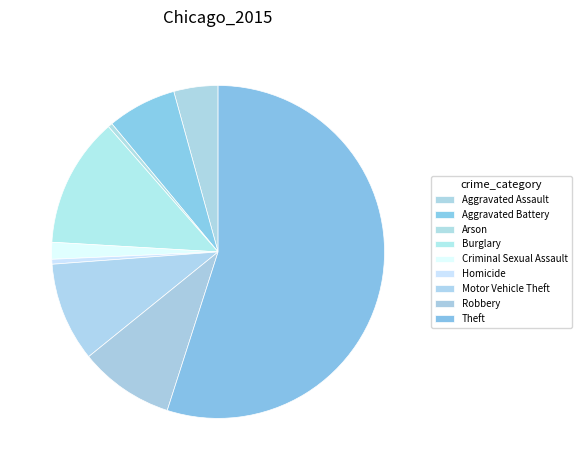

True or false: Arson accounts for 1% of the total.

False